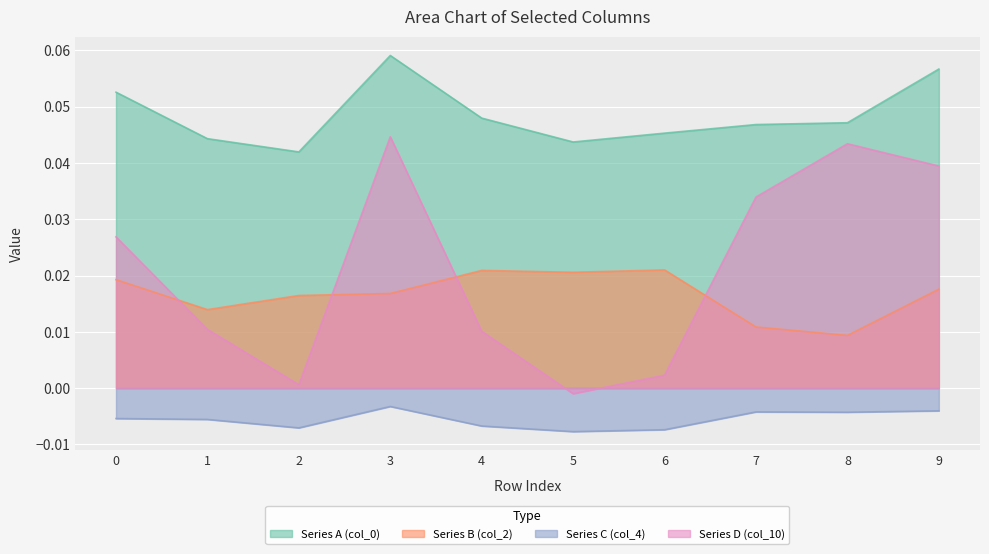

Reading left to right, list all the values displayed in this chart.

Series A (col_0): 0.1	0.0	0.0	0.1	0.0	0.0	0.0	0.0	0.0	0.1
Series B (col_2): 0.0	0.0	0.0	0.0	0.0	0.0	0.0	0.0	0.0	0.0
Series C (col_4): -0.0	-0.0	-0.0	-0.0	-0.0	-0.0	-0.0	-0.0	-0.0	-0.0
Series D (col_10): 0.0	0.0	0.0	0.0	0.0	-0.0	0.0	0.0	0.0	0.0